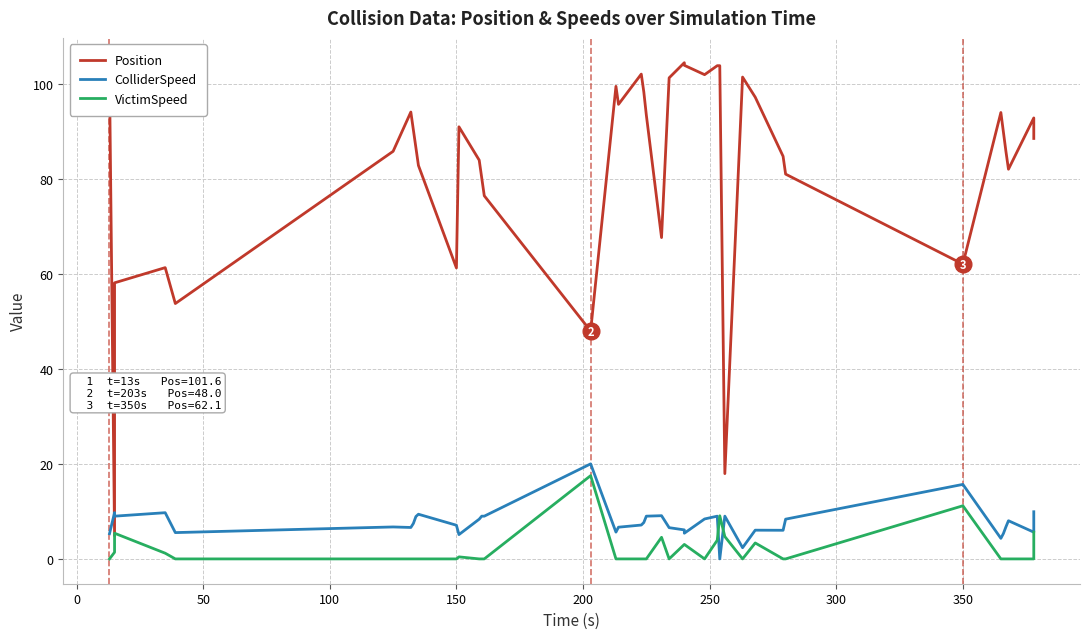

Which series has the largest total across all categories?

Position